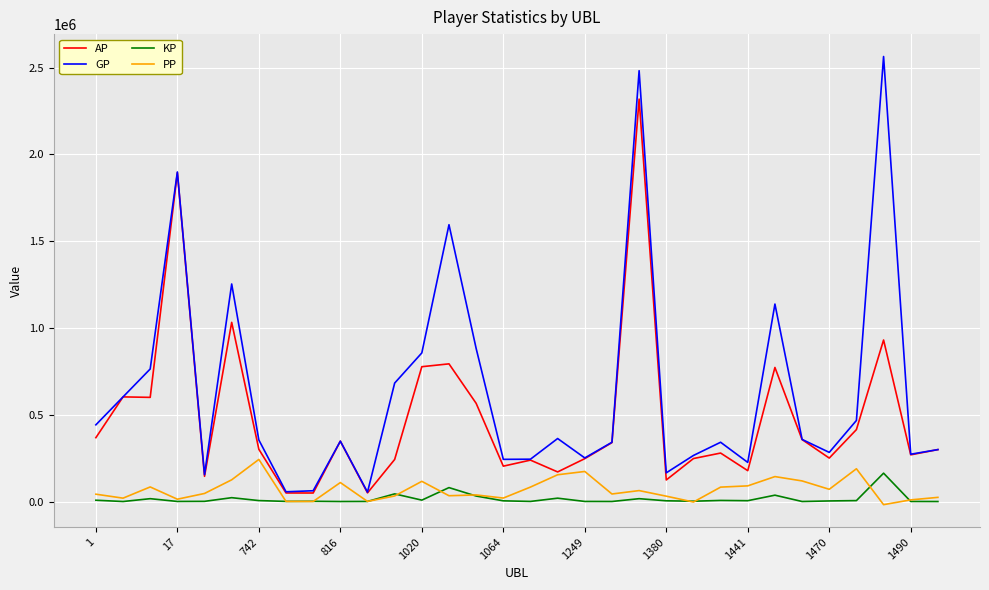

Which series has the largest range (max minus min)?

GP